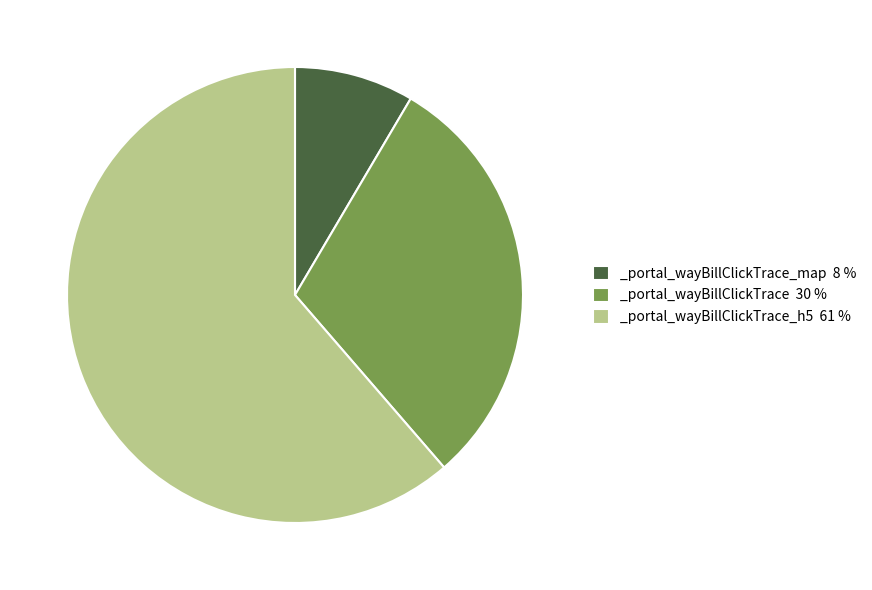

Approximately how many times larger is the value at _portal_wayBillClickTrace_h5 61 % compared to _portal_wayBillClickTrace_map 8 %?

7.2